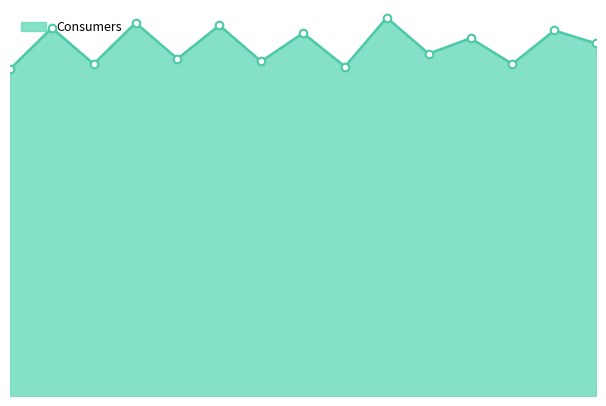

Does the chart have visible grid lines?

No